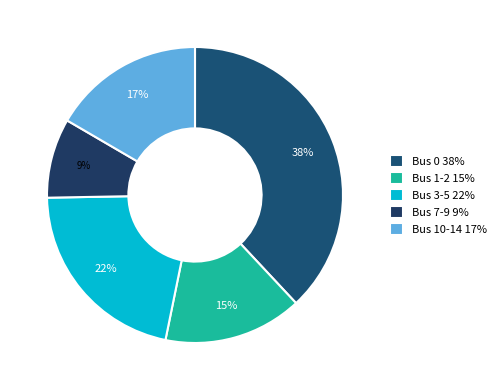

To the nearest percent, what is the average slice percentage?

20%